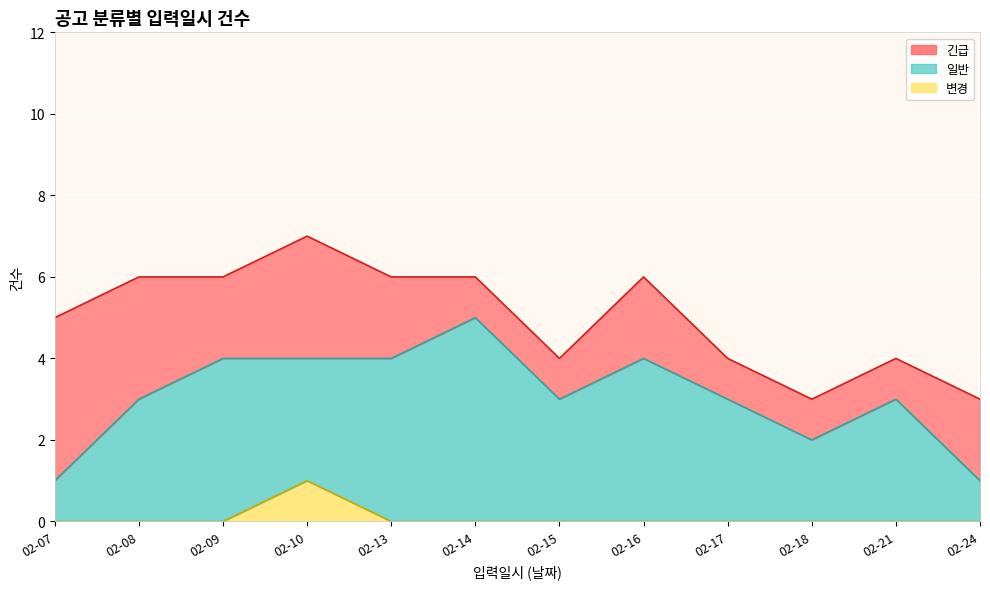

Reading left to right, list all the values displayed in this chart.

긴급: 4	3	2	3	2	1	1	2	1	1	1	2
일반: 1	3	4	3	4	5	3	4	3	2	3	1
변경: 0	0	0	1	0	0	0	0	0	0	0	0